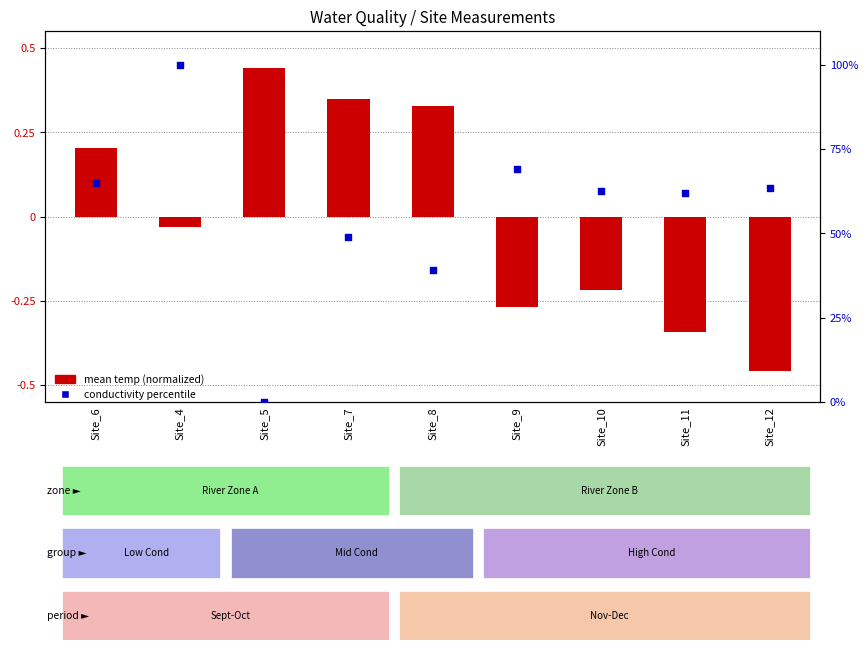

Is the value of conductivity percentile at Site_6 greater than the value of mean temp (normalized) at Site_7?

Yes